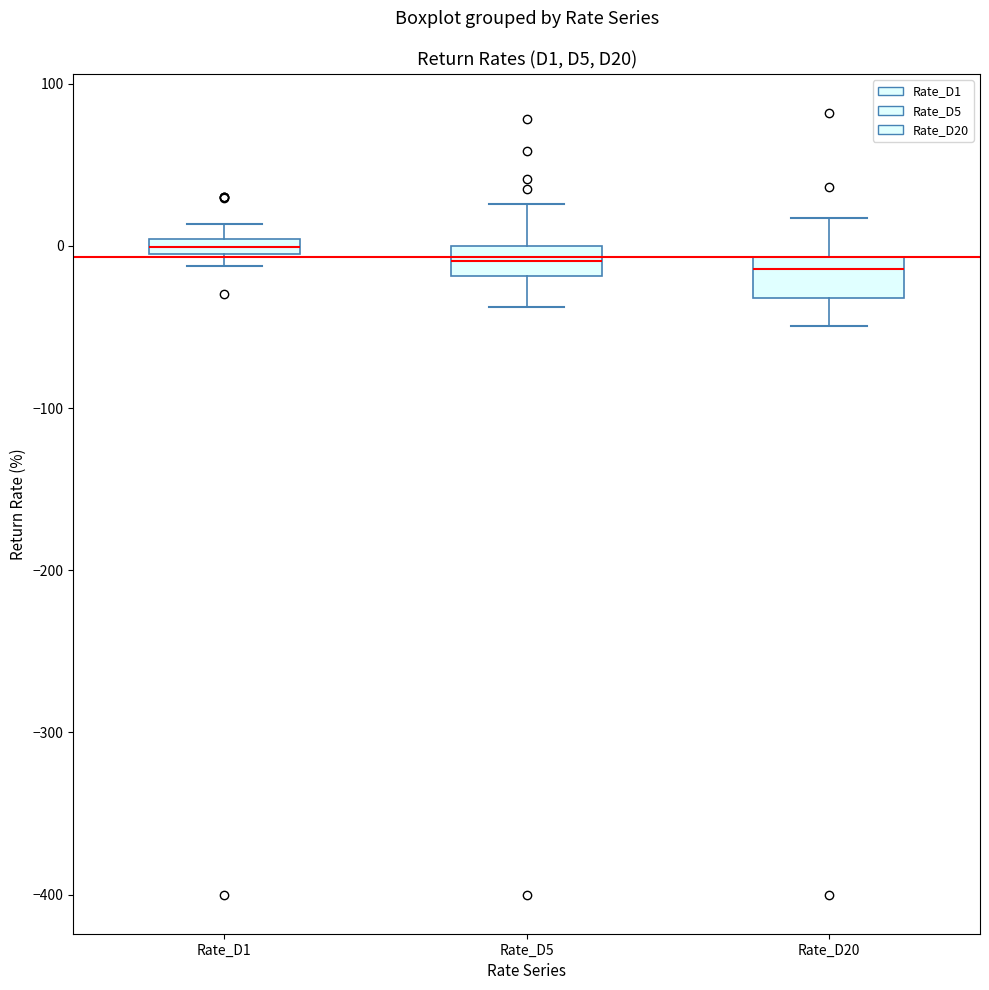

Where does the lower whisker of the box for Rate_D20 end on the y-axis? The values are not printed on the chart, so give them approximately, as read against the axis.

-50